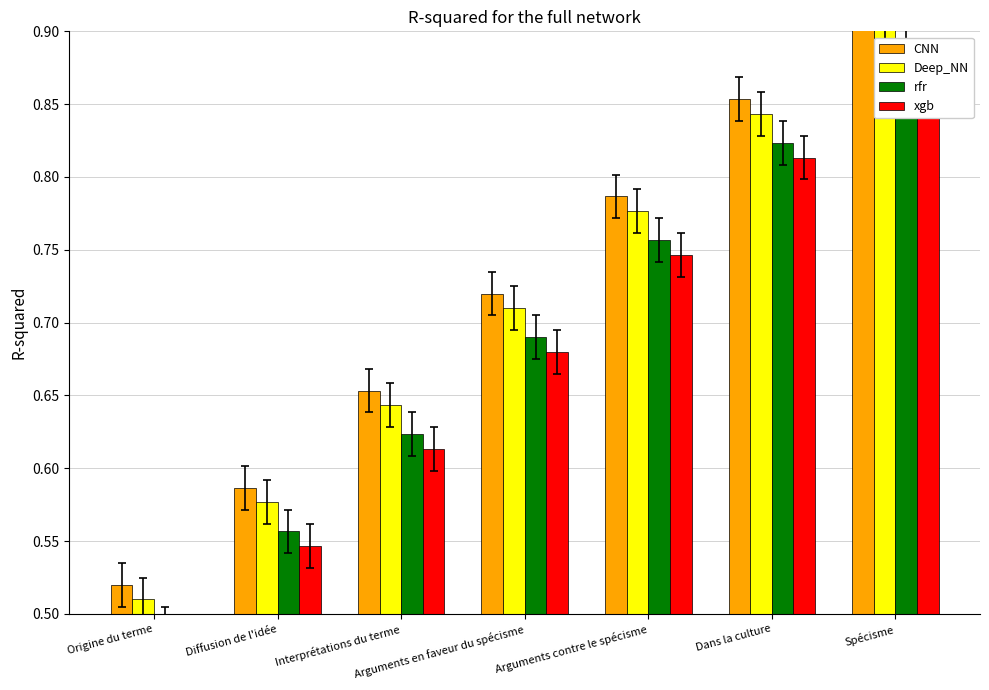

What is the total value across all series at Arguments contre le spécisme?

3.1